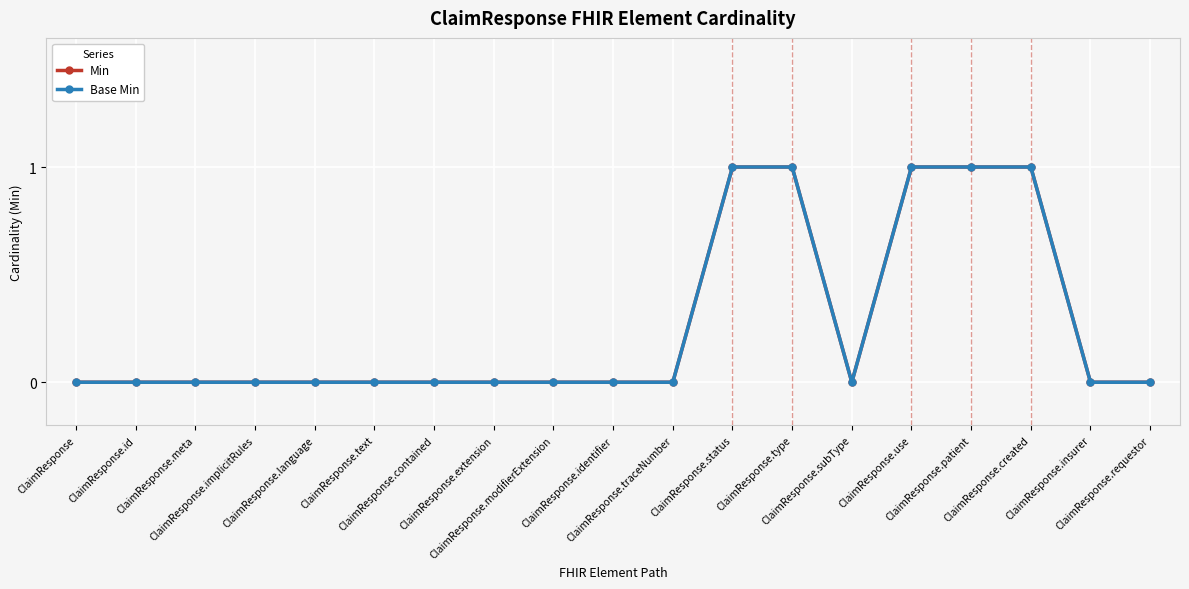

Rank the series by their maximum value, from lowest to highest.

Min, Base Min